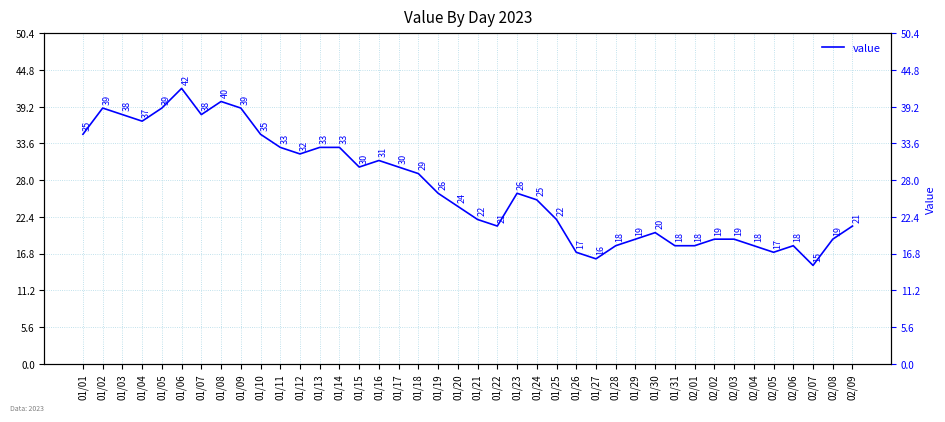

How many series are shown in this chart?

1